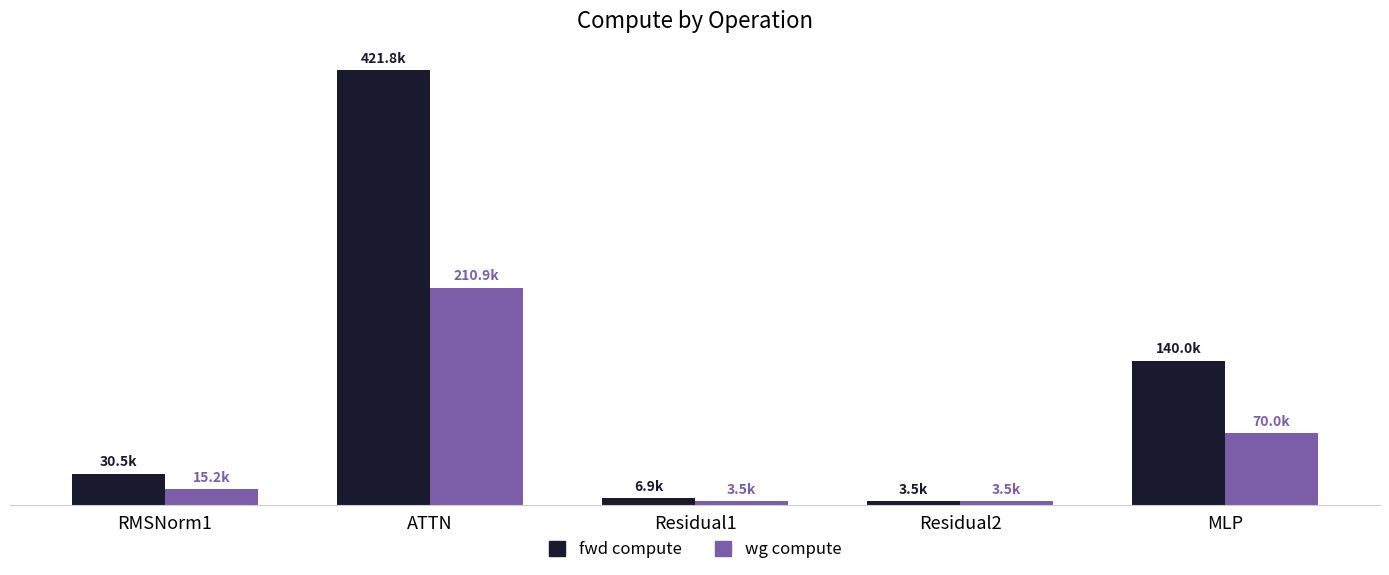

What is the sum of all fwd compute values?

602637.5